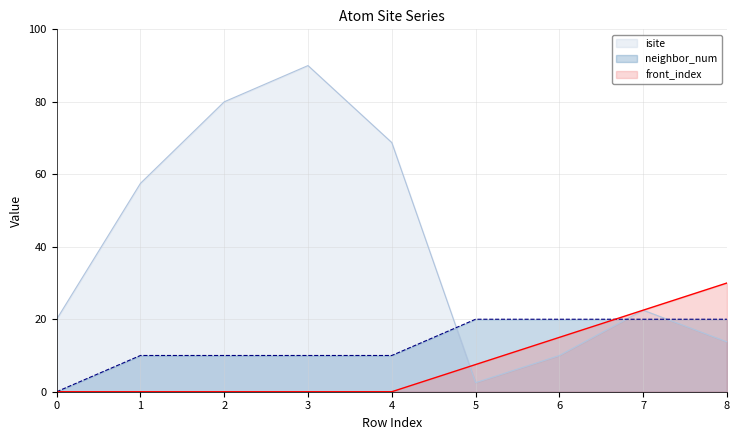

At how many categories does at least one series exceed 19?

9